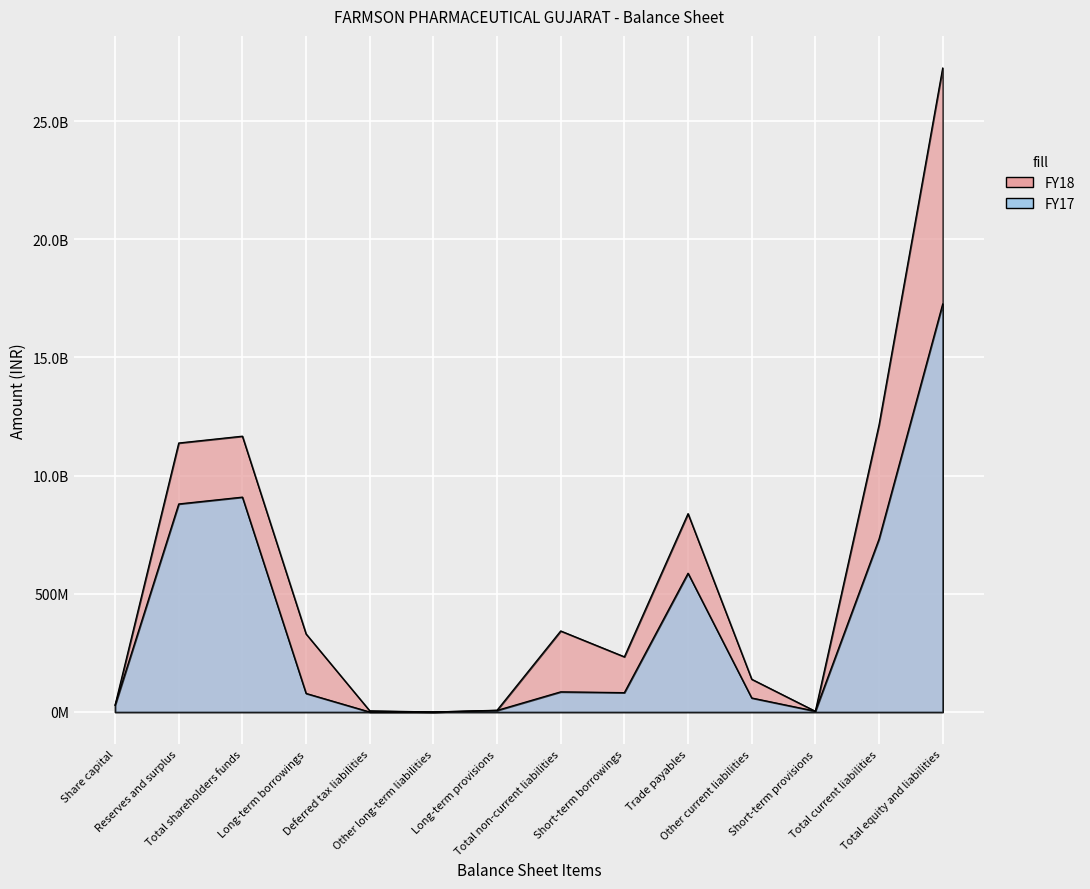

The FY18 series shows 0 at Other long-term liabilities. True or false?

True